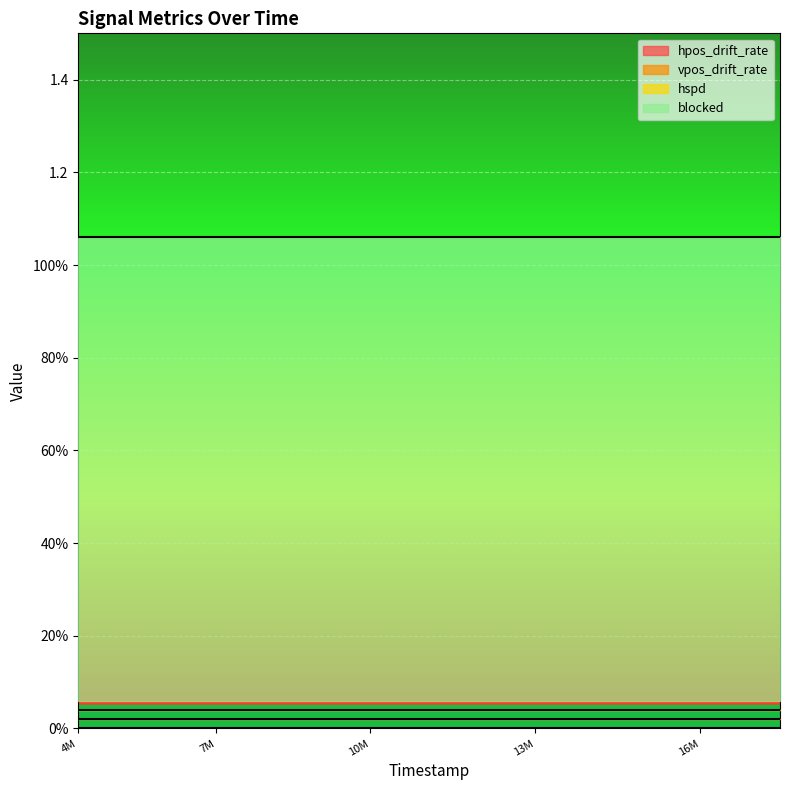

Which series changed the most between 7508000 and 16313000?

hpos_drift_rate